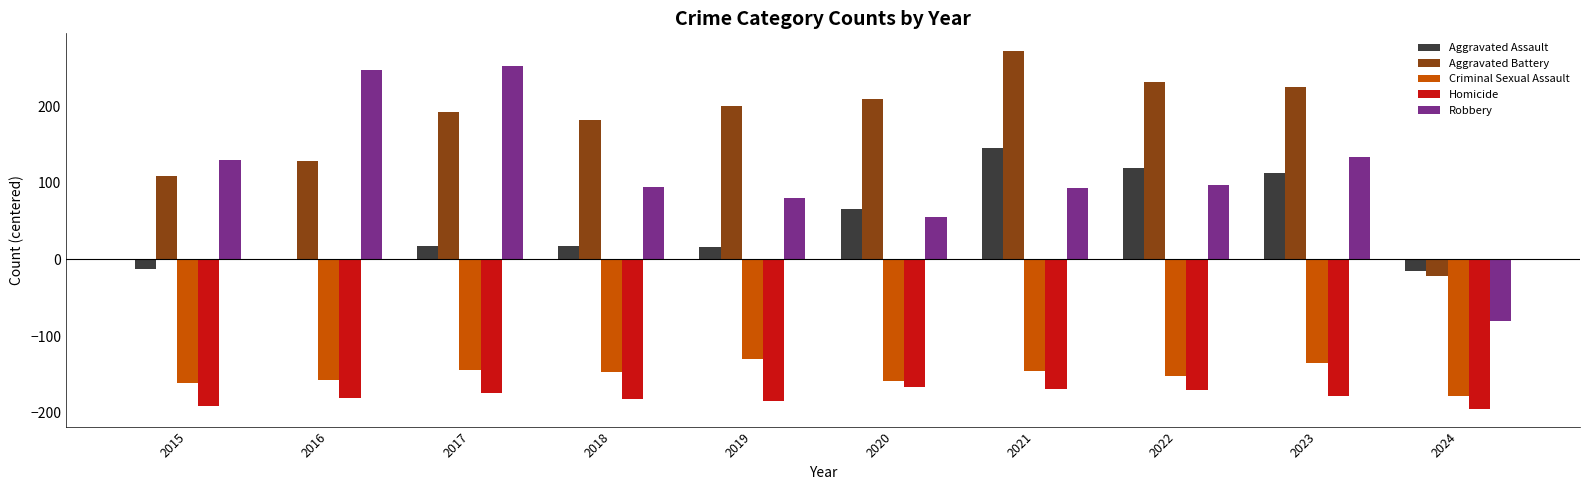

What is the greatest value displayed?

272.1